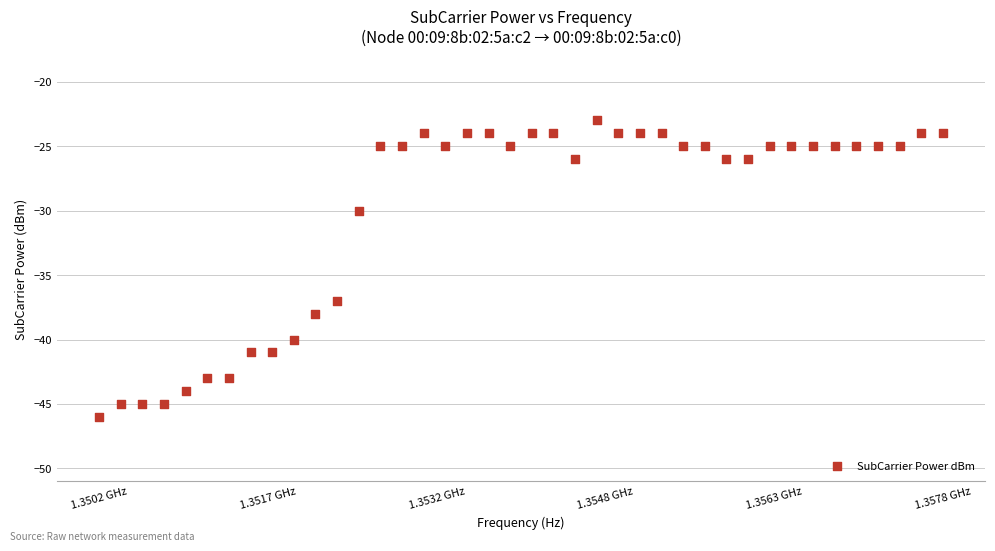

What Y value in the scatter plot is closest to -34?

-37